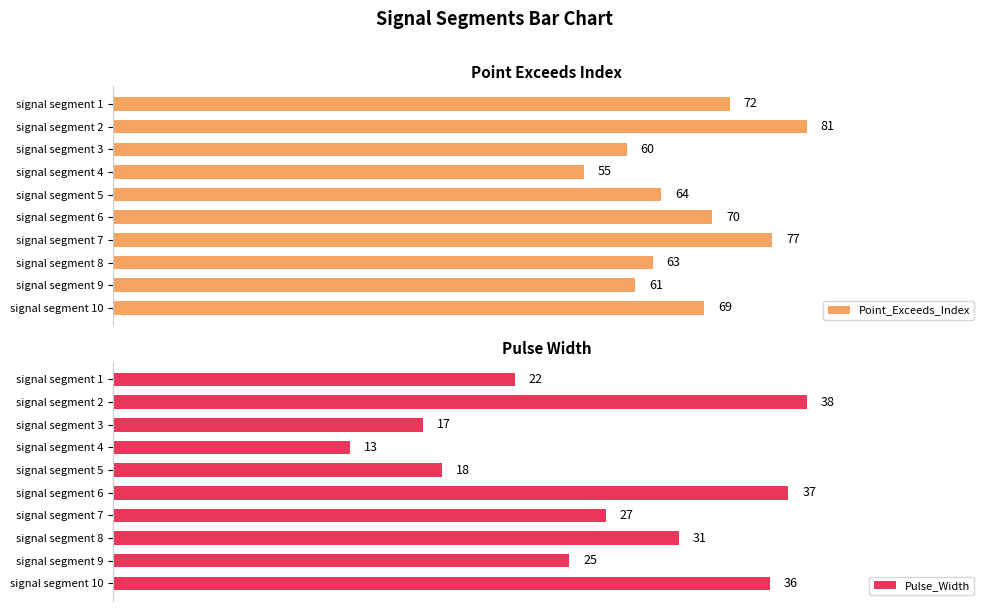

Rank the categories by Point_Exceeds_Index value from lowest to highest.

signal segment 4, signal segment 3, signal segment 9, signal segment 8, signal segment 5, signal segment 10, signal segment 6, signal segment 1, signal segment 7, signal segment 2